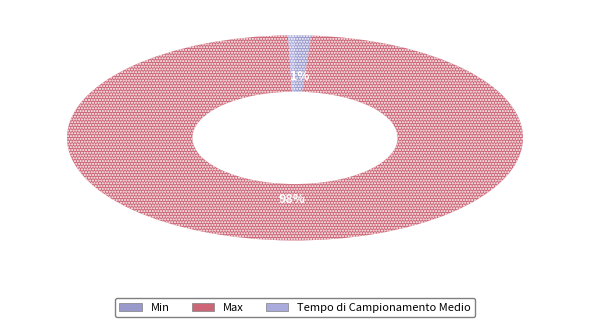

What is the change in value from Min to Tempo di Campionamento Medio?

-2.9